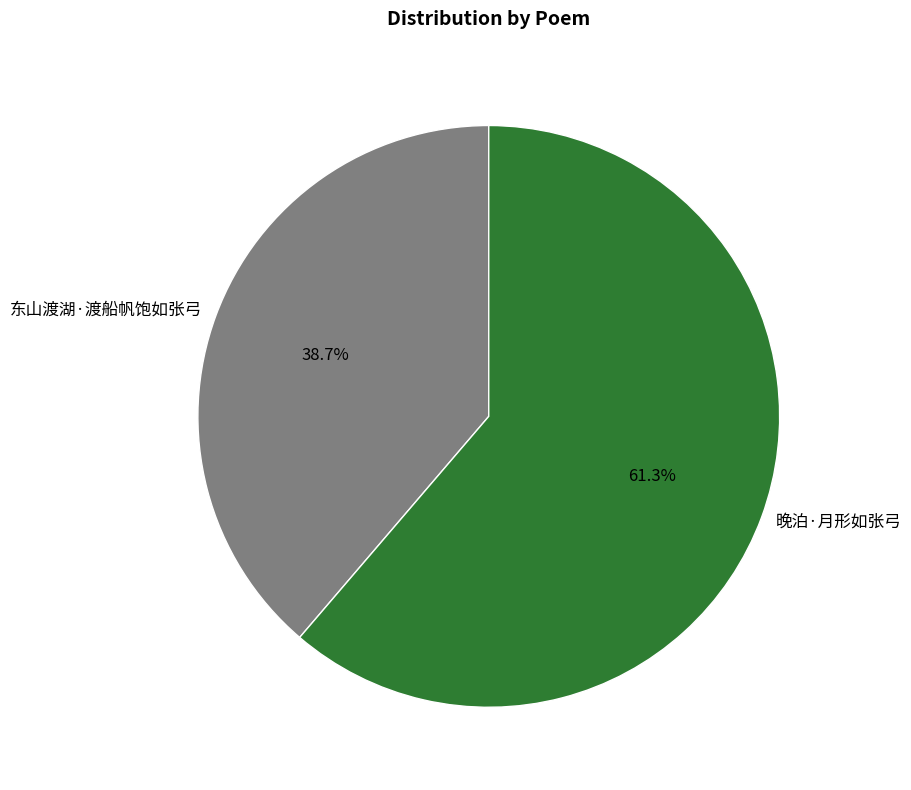

Which has a higher value, 晚泊·月形如张弓 or 东山渡湖·渡船帆饱如张弓?

晚泊·月形如张弓